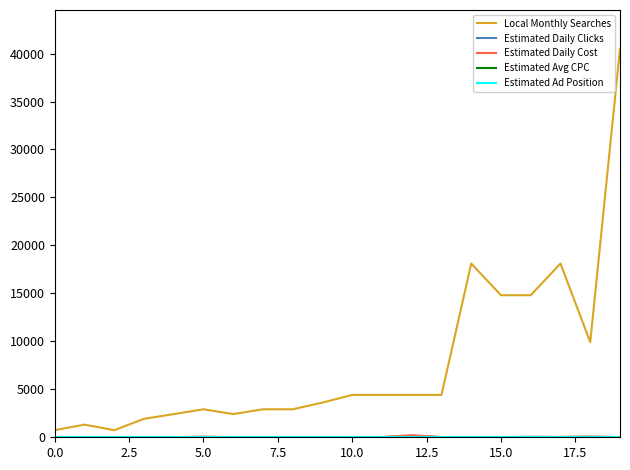

Which series has the largest total across all categories?

Local Monthly Searches